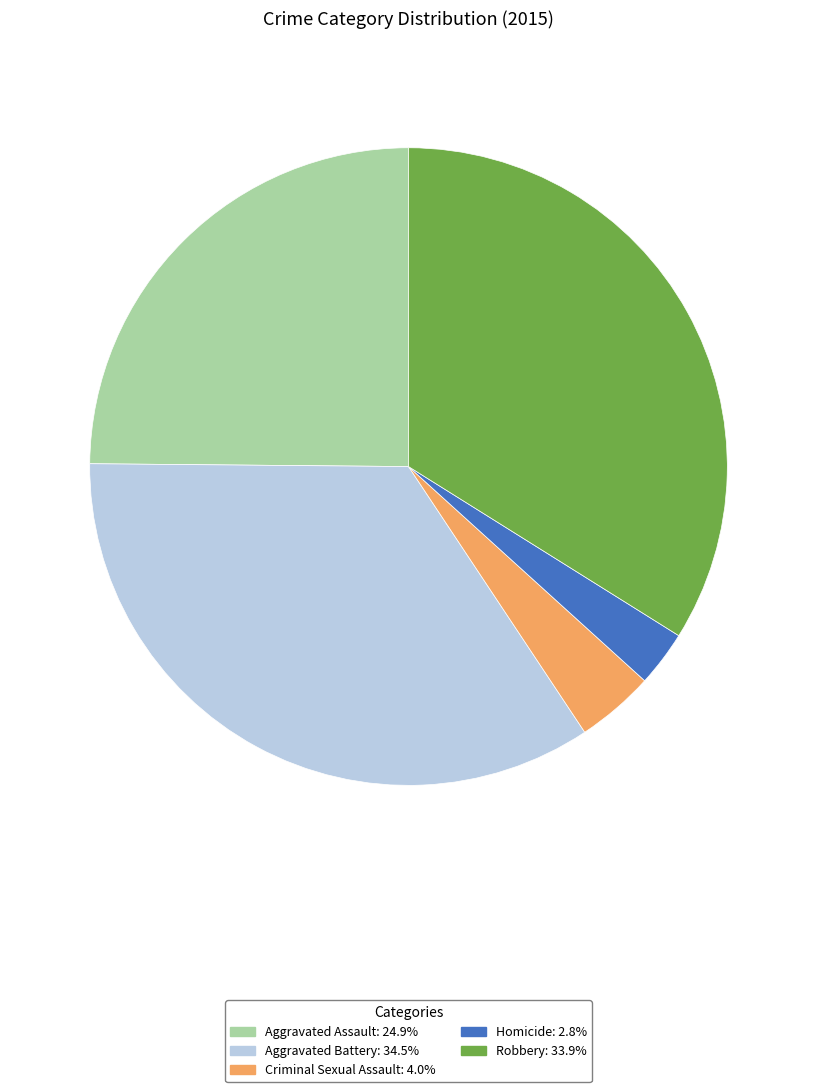

Which category has the smallest portion of the pie?

Homicide